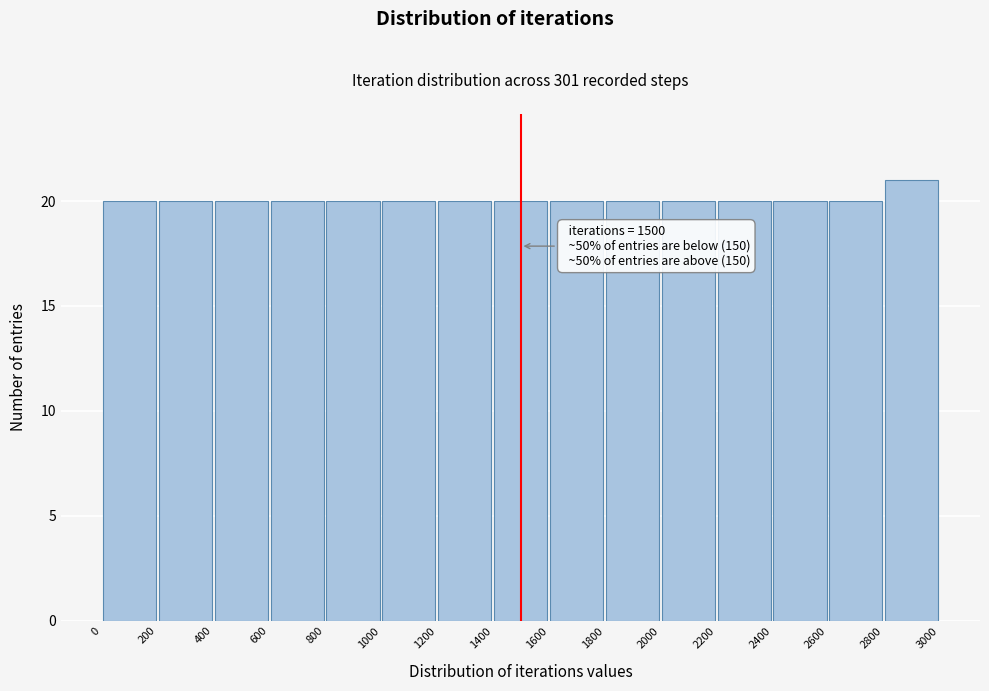

Over which range of the x-axis is the bar tallest?

2800 to 3000